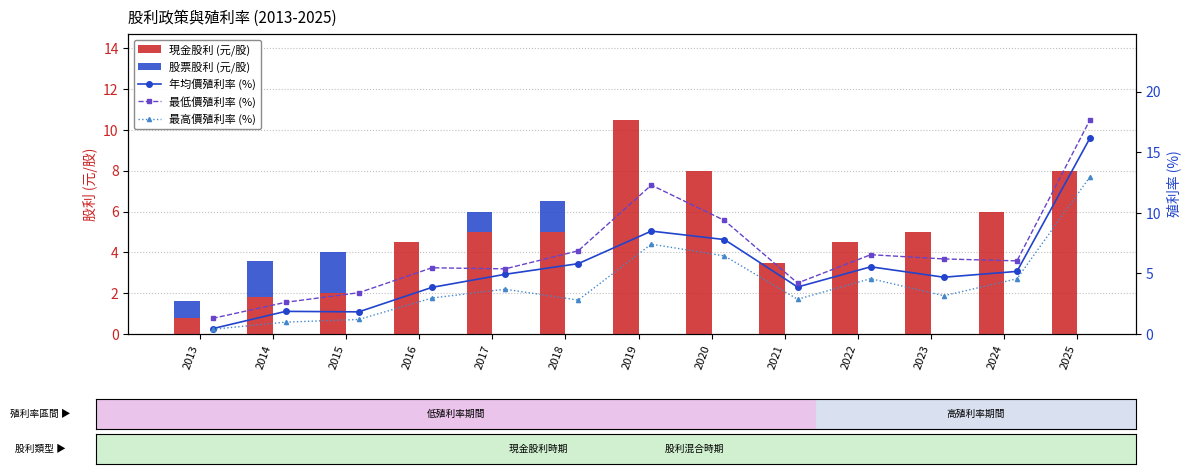

What is the average value of the 最低價殖利率 (%) series?

6.7